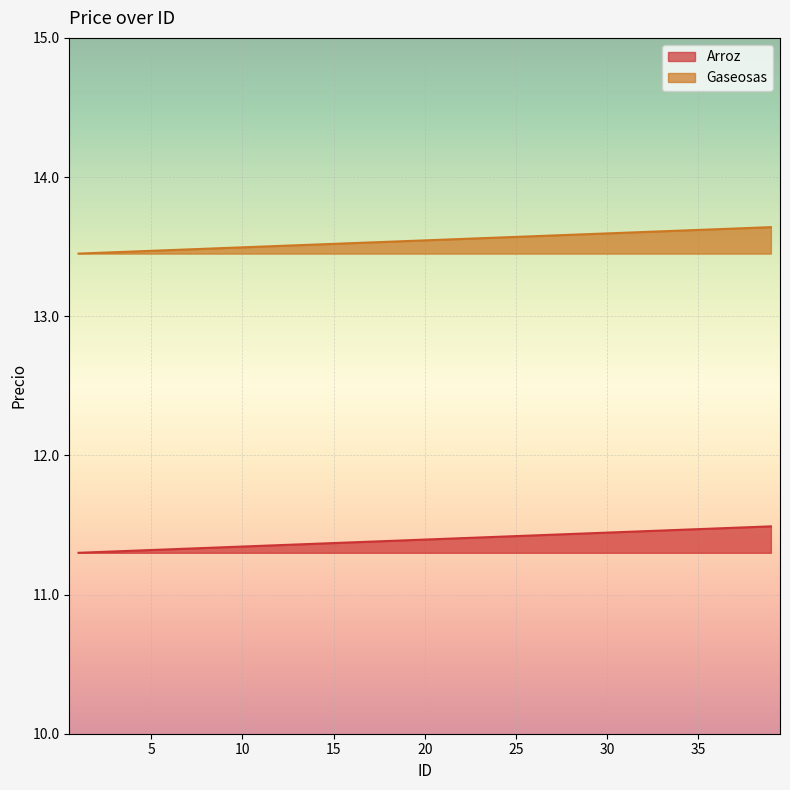

True or false: Arroz and Gaseosas intersect in this chart.

False